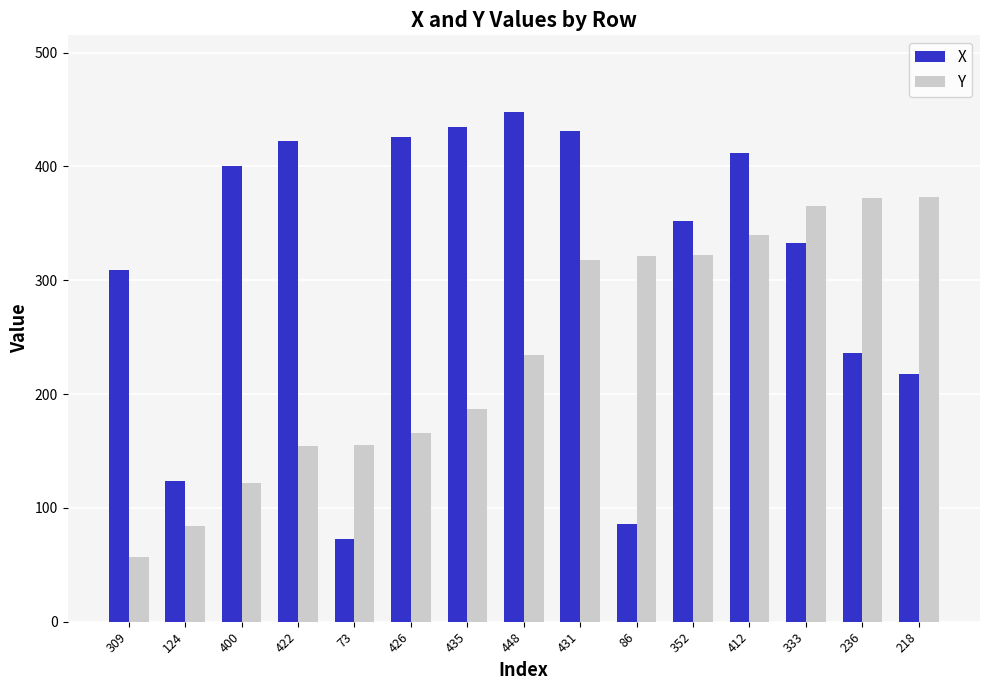

At which label is X closest to 260?

236